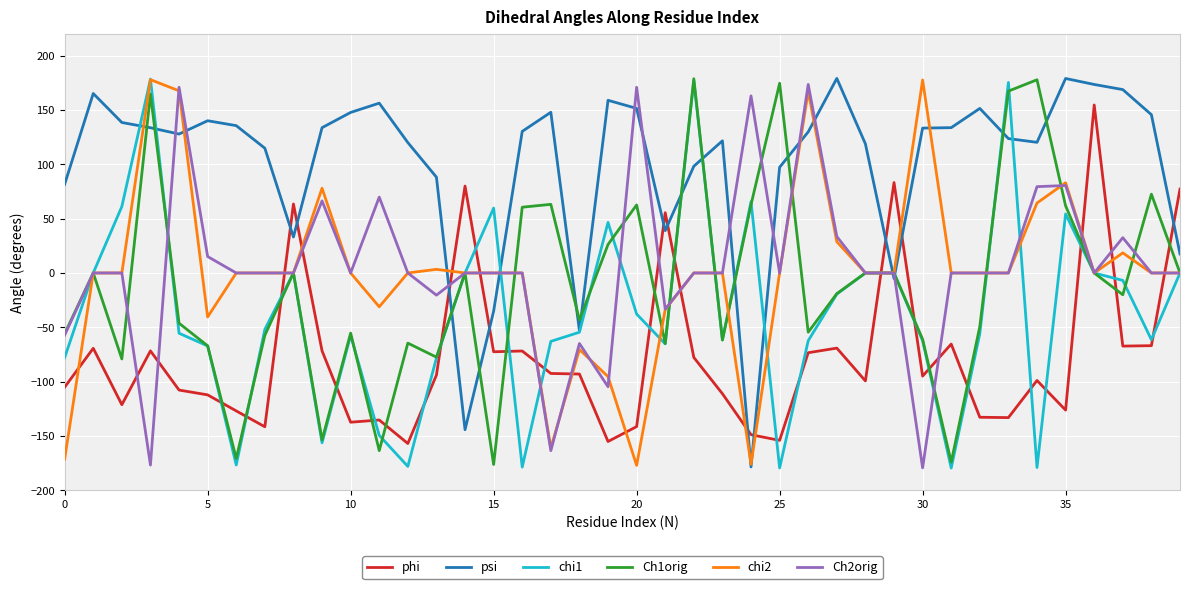

Which series ends up on top after the final intersection of psi and phi?

phi